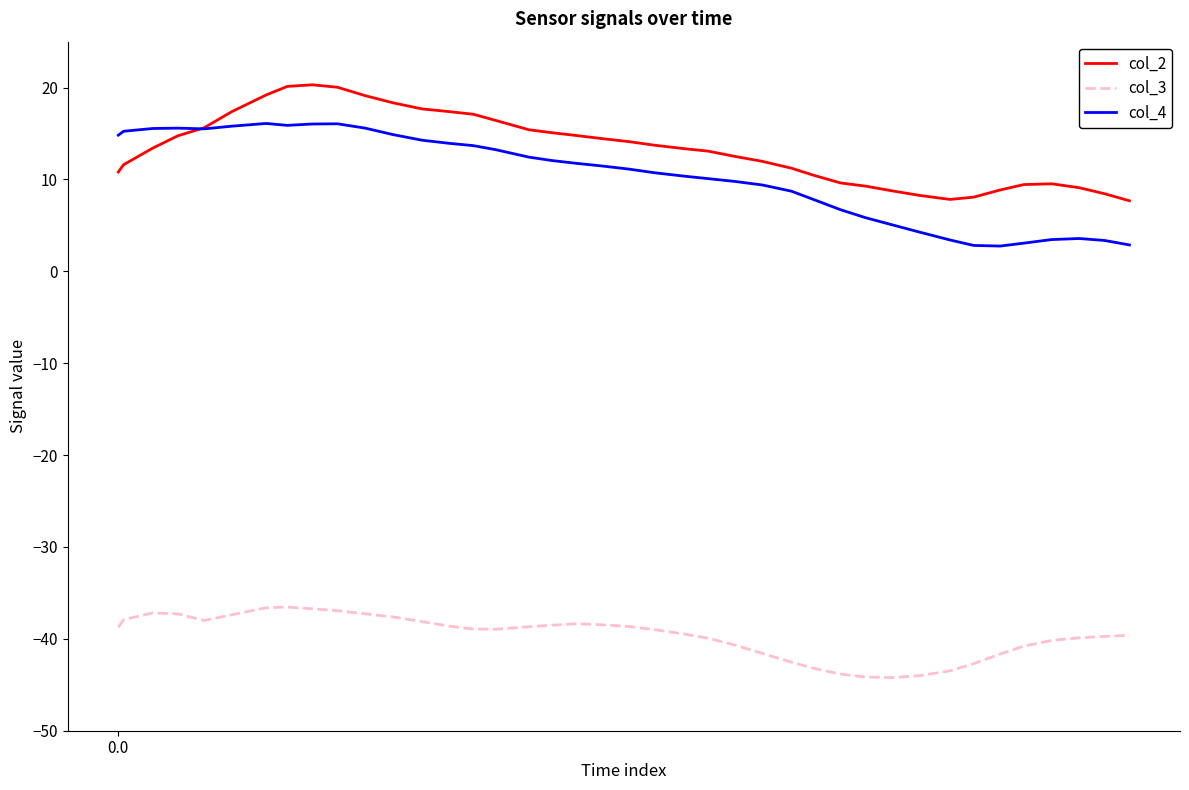

List the series in order of their peak value, lowest first.

col_3, col_4, col_2